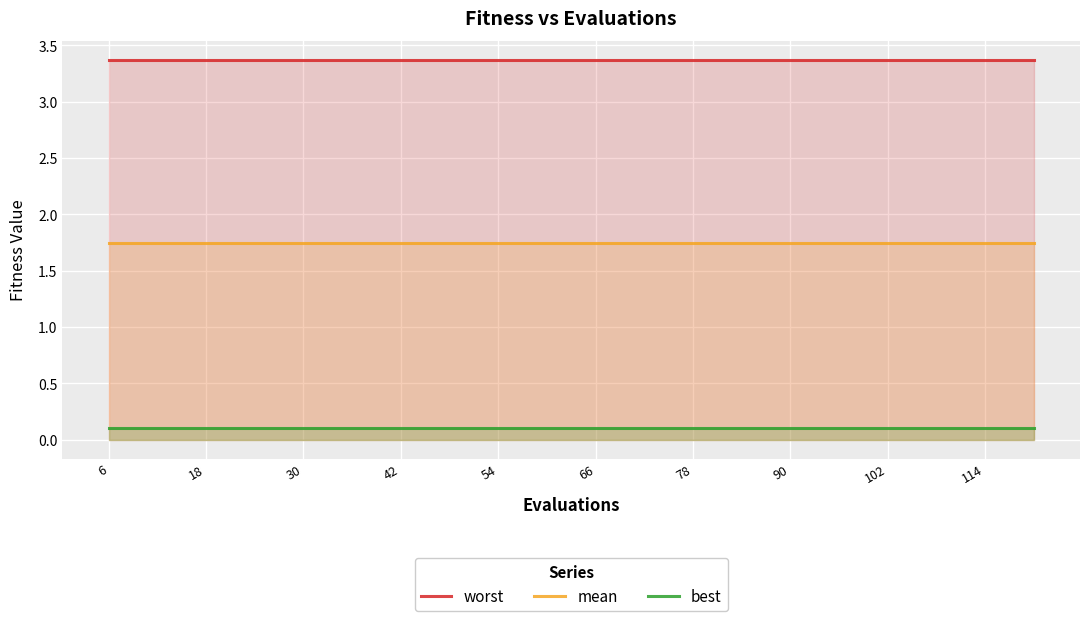

Is it true that mean equals 0.8 at 30?

False